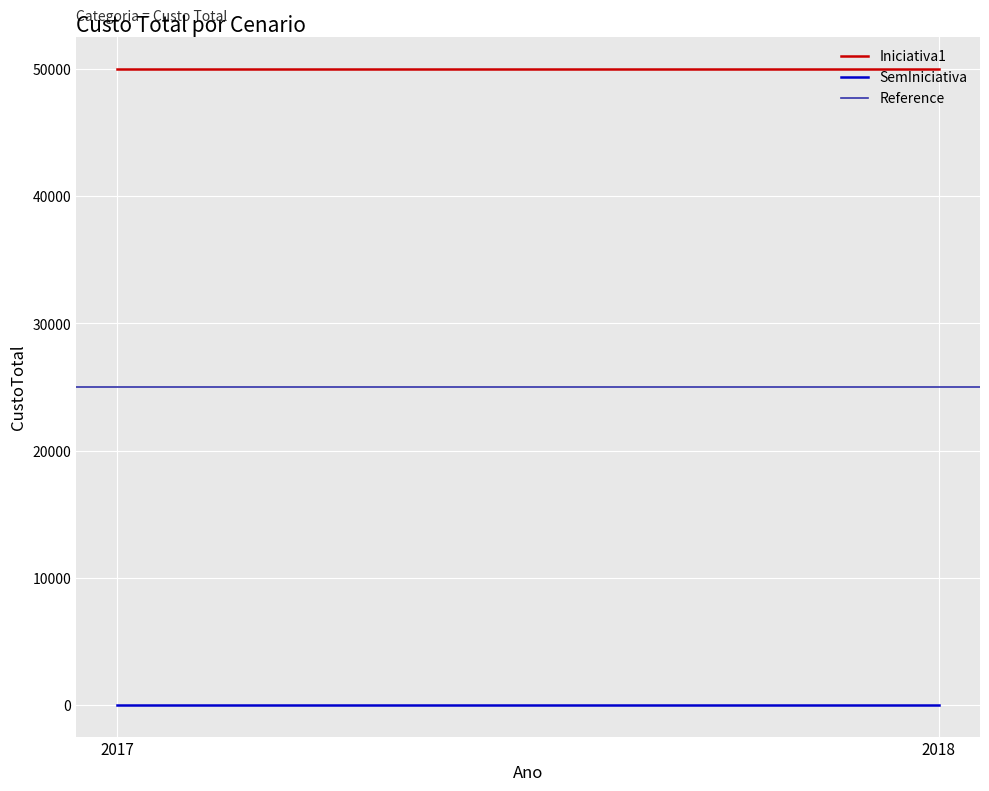

Is it true that Iniciativa1 equals 19338 at 2017?

False